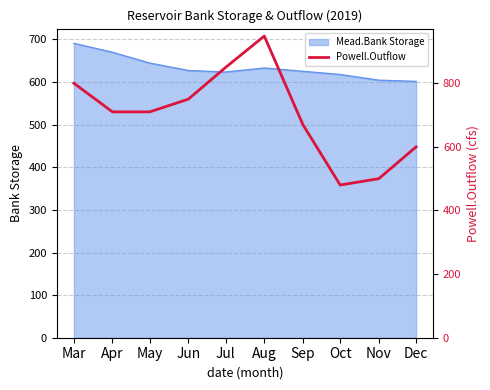

Is it true that Mead.Bank Storage equals 393.7 at May?

False